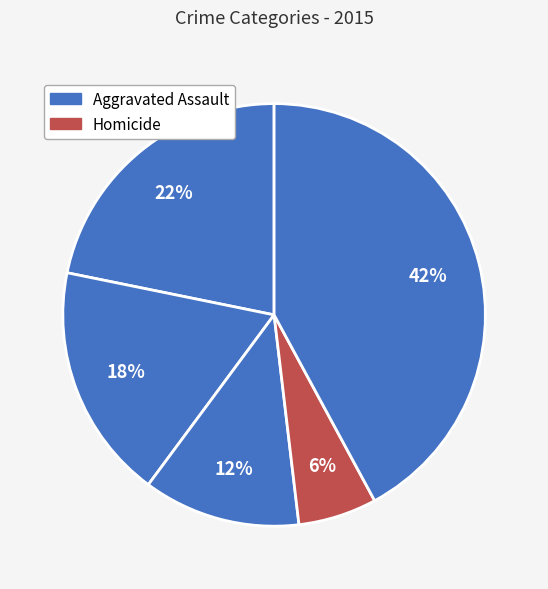

Count the number of slices in the pie.

5